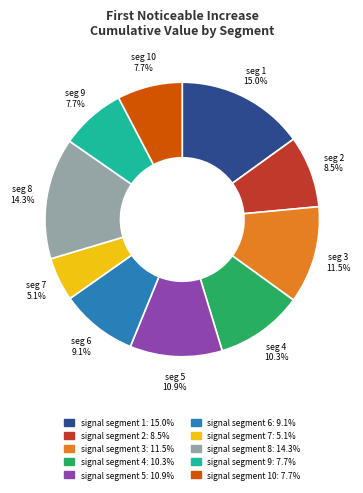

Does any single category account for the majority?

No